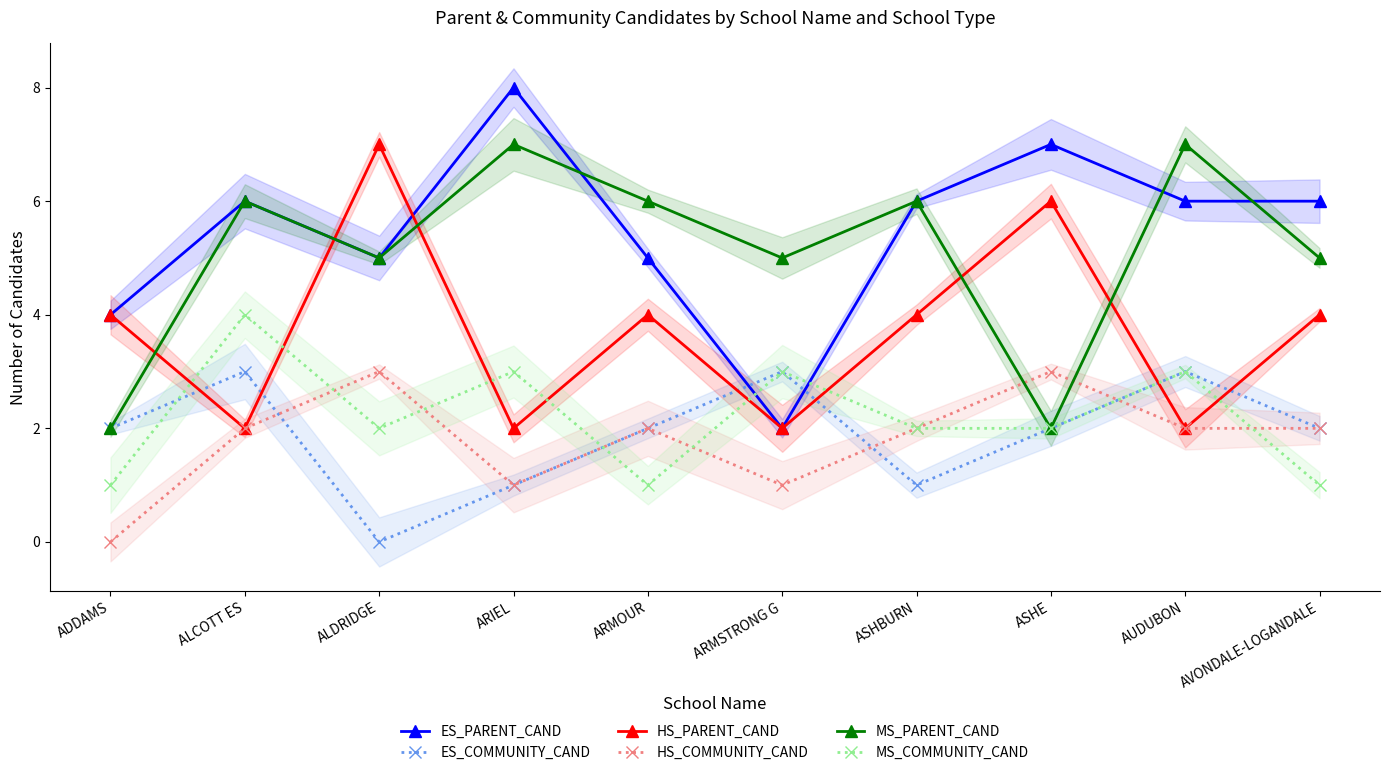

Rank the series by their maximum value, from lowest to highest.

ES_COMMUNITY_CAND, HS_COMMUNITY_CAND, MS_COMMUNITY_CAND, HS_PARENT_CAND, MS_PARENT_CAND, ES_PARENT_CAND